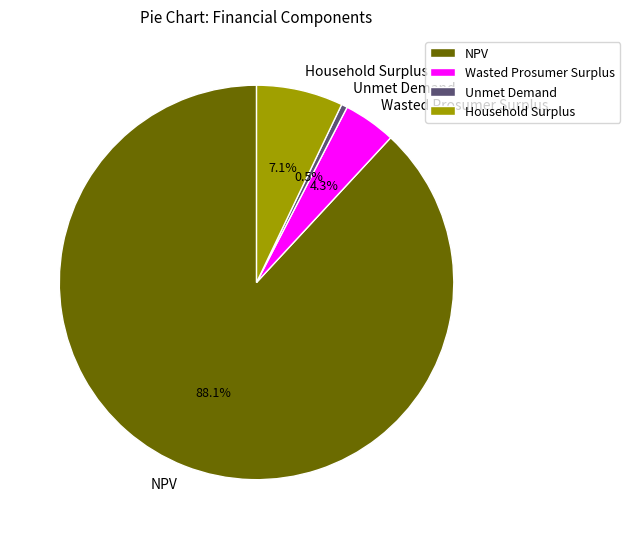

Which has a higher value, NPV or Unmet Demand?

NPV